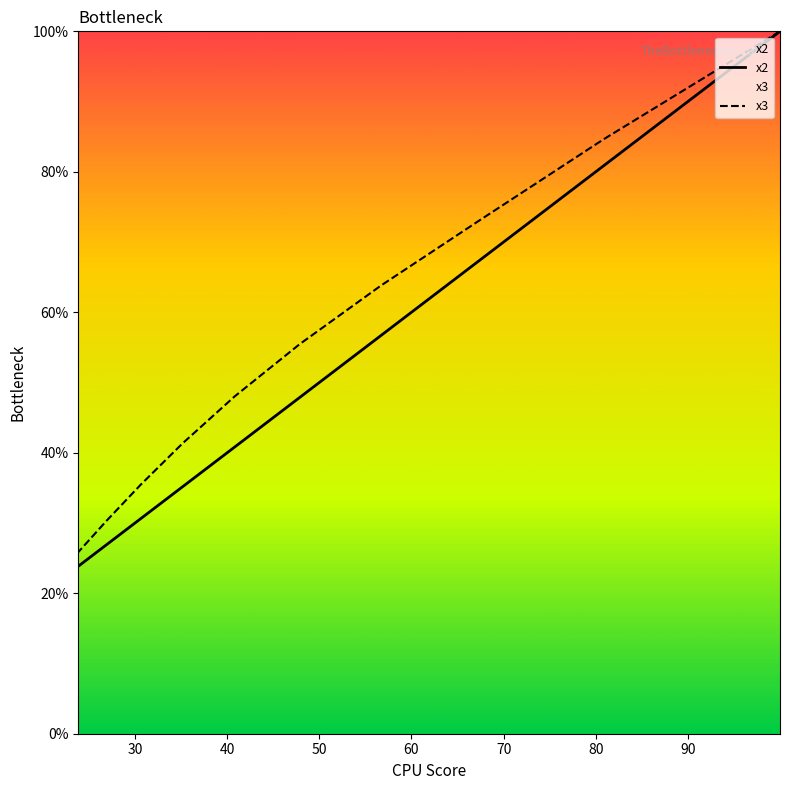

How many lines are shown in the chart?

2